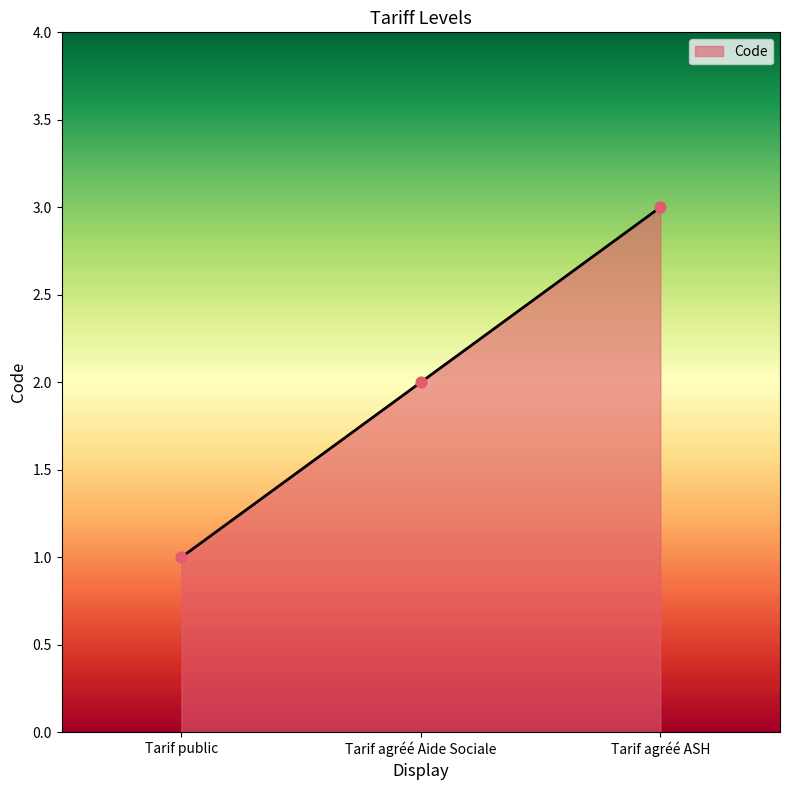

What is the change in value from Tarif agréé Aide Sociale to Tarif agréé ASH?

+1